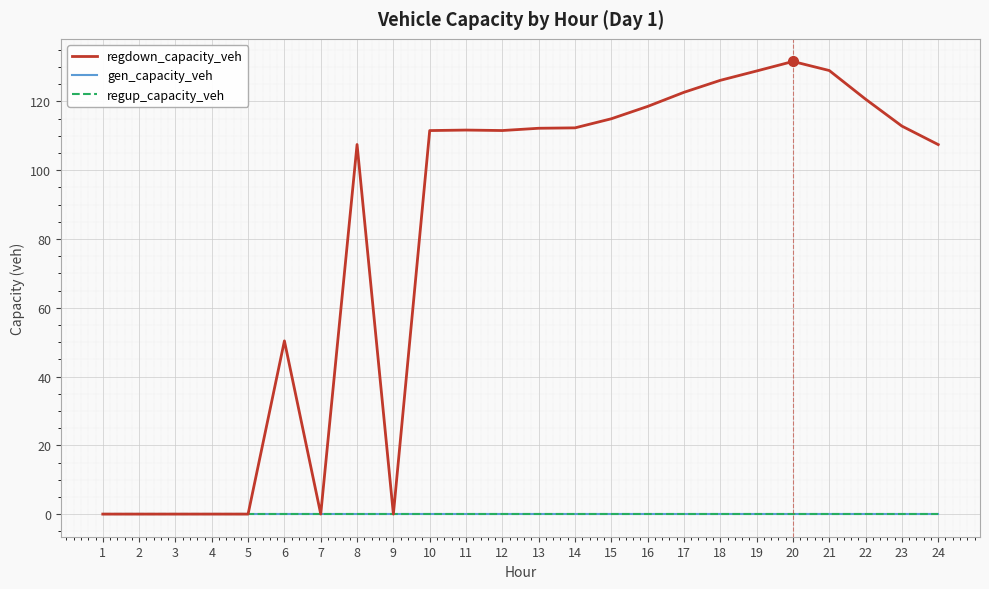

At which category does the chart reach its peak across all series?

20